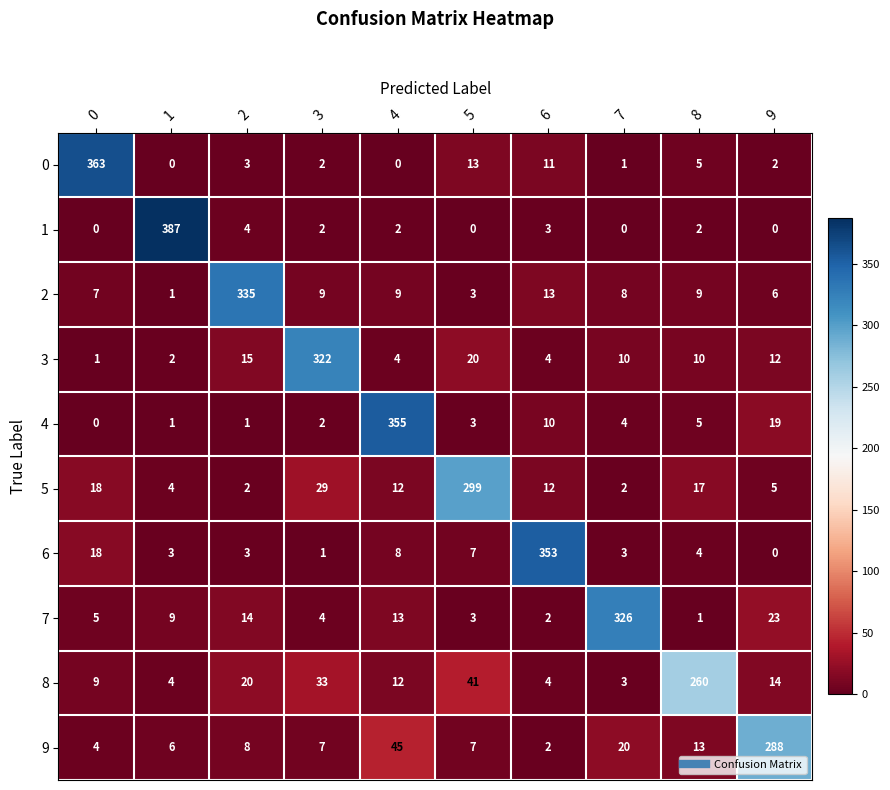

At which label does 6 reach its peak?

6